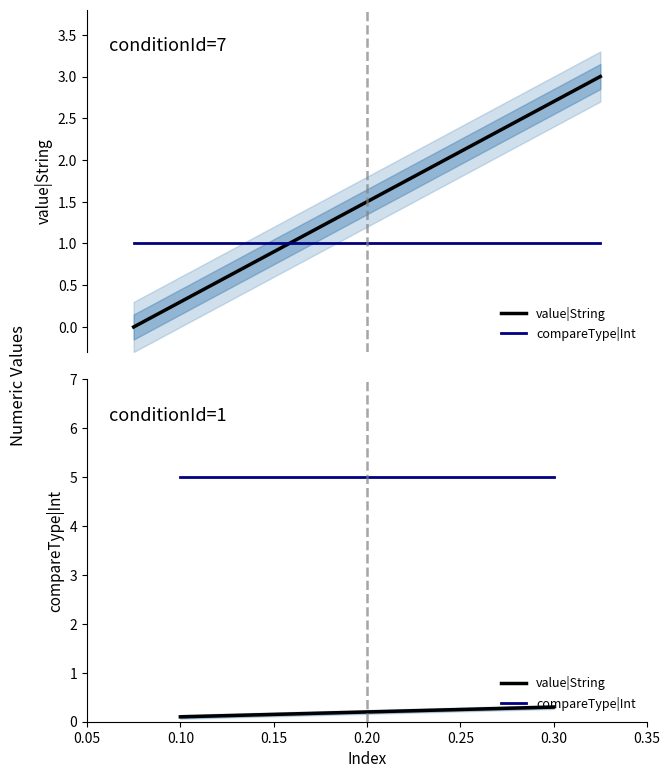

Which series changed the most between 0.10 and 0.30?

value|String